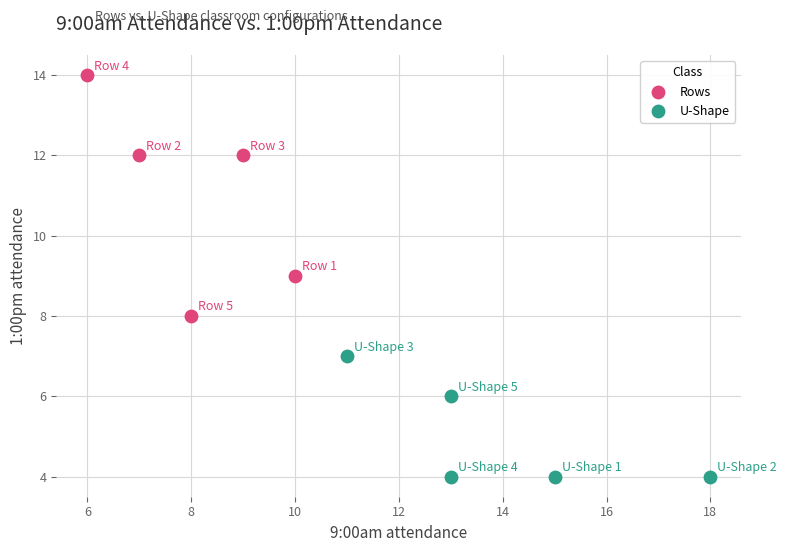

Which series reaches the maximum Y coordinate?

Rows